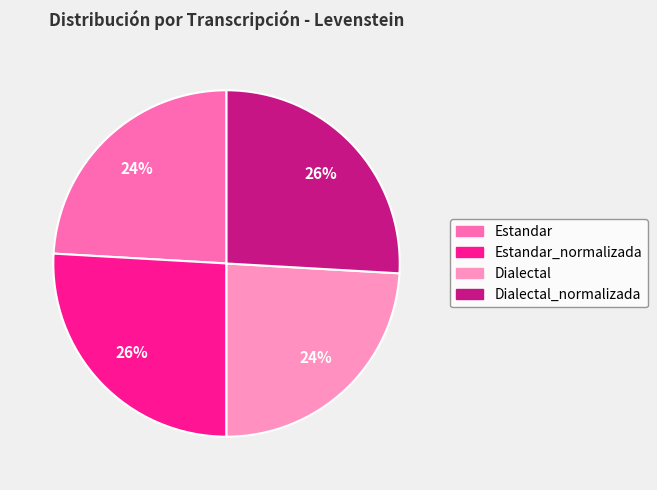

Is there any slice that represents more than half of the pie?

No